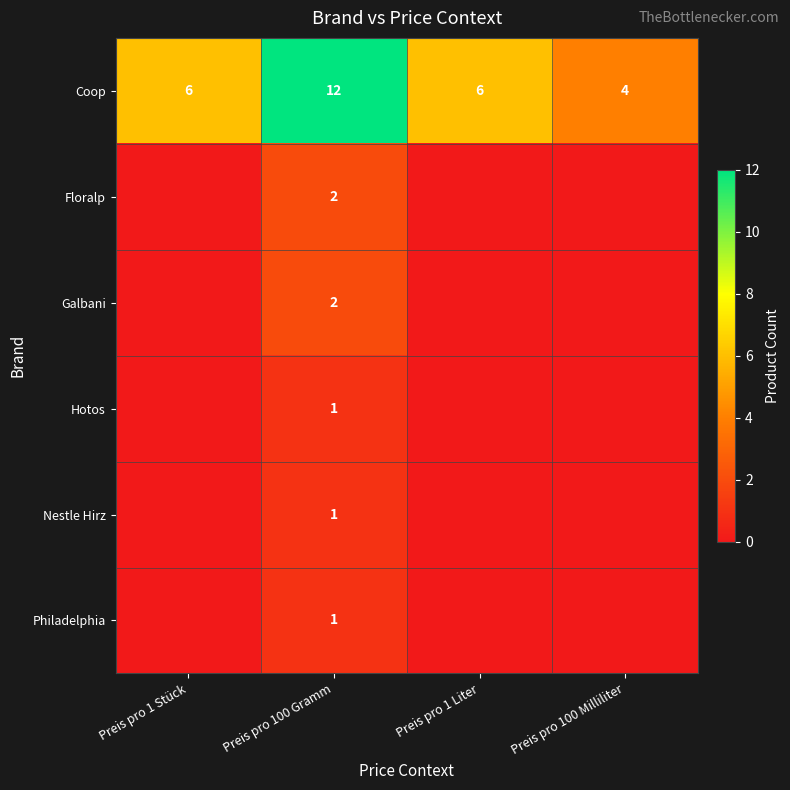

True or false: Coop has a value of 12 at Preis pro 100 Gramm.

True